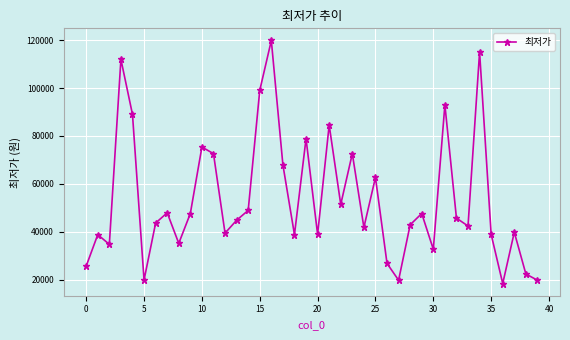

What is the smallest value displayed?

18507